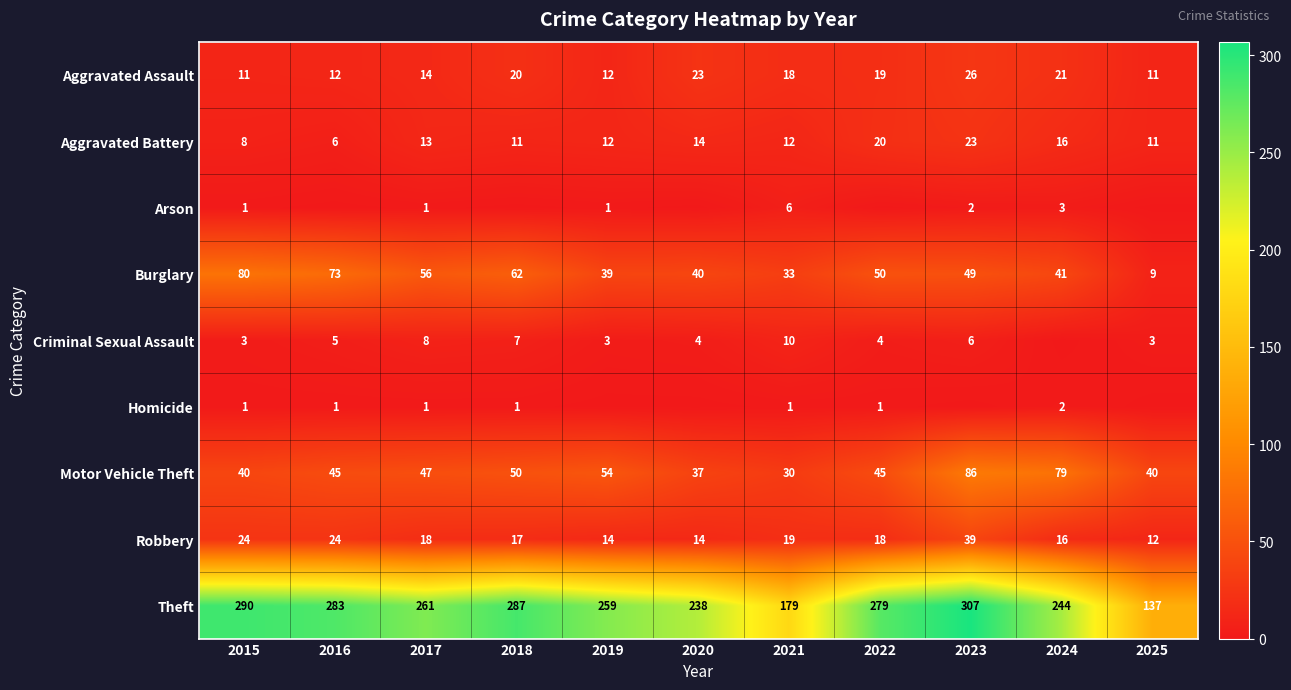

Is the value of Aggravated Battery at 2023 greater than the value of Robbery at 2015?

No